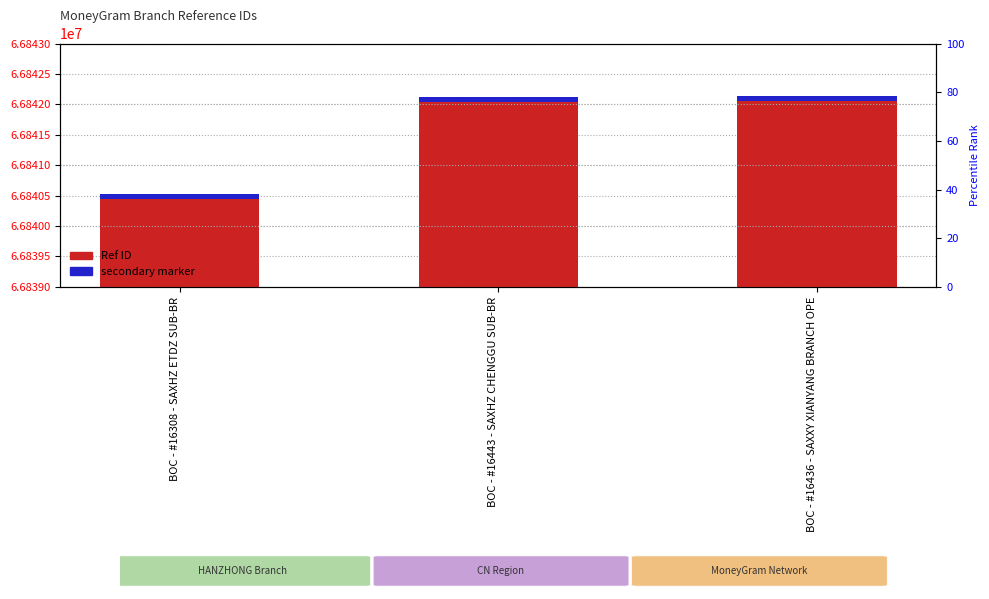

True or false: Ref ID has a value of 66840440 at BOC - #16308 - SAXHZ ETDZ SUB-BR.

True